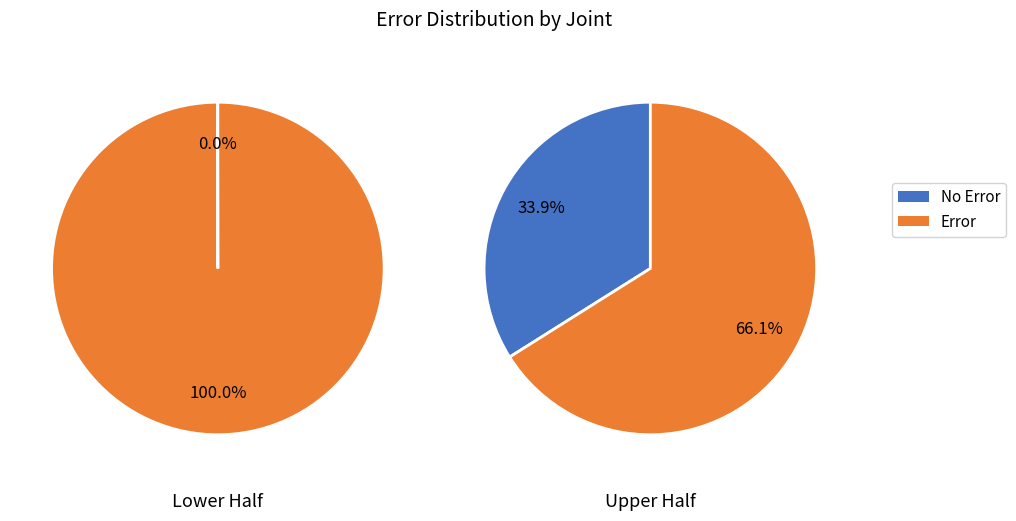

To the nearest percent, what is the difference between the largest and smallest slice percentages?

100%